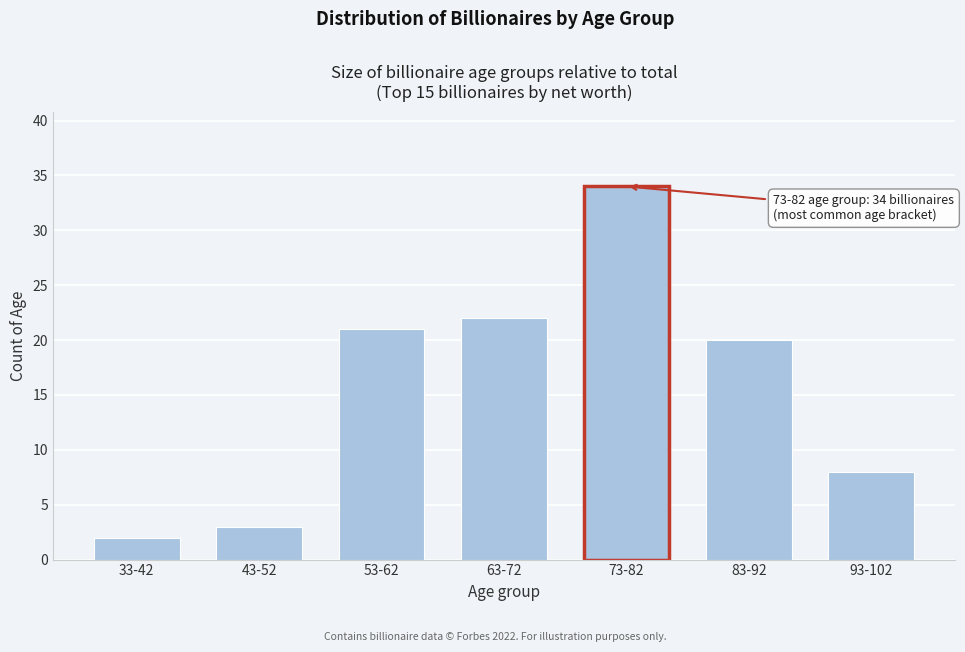

Reading left to right, list all the values displayed in this chart.

2	3	21	22	34	20	8